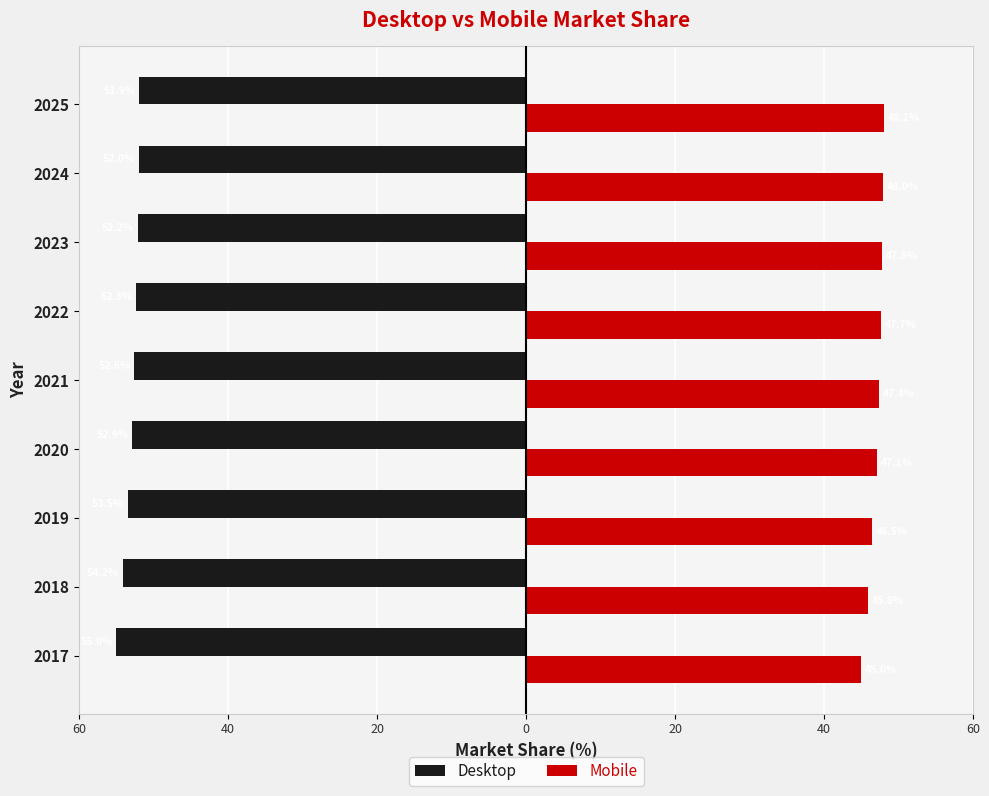

What are all the series names shown in the legend?

Desktop, Mobile